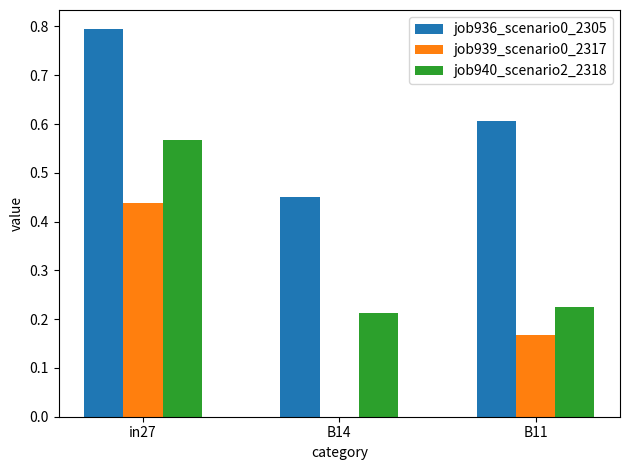

At which category is the sum across all series the highest?

in27